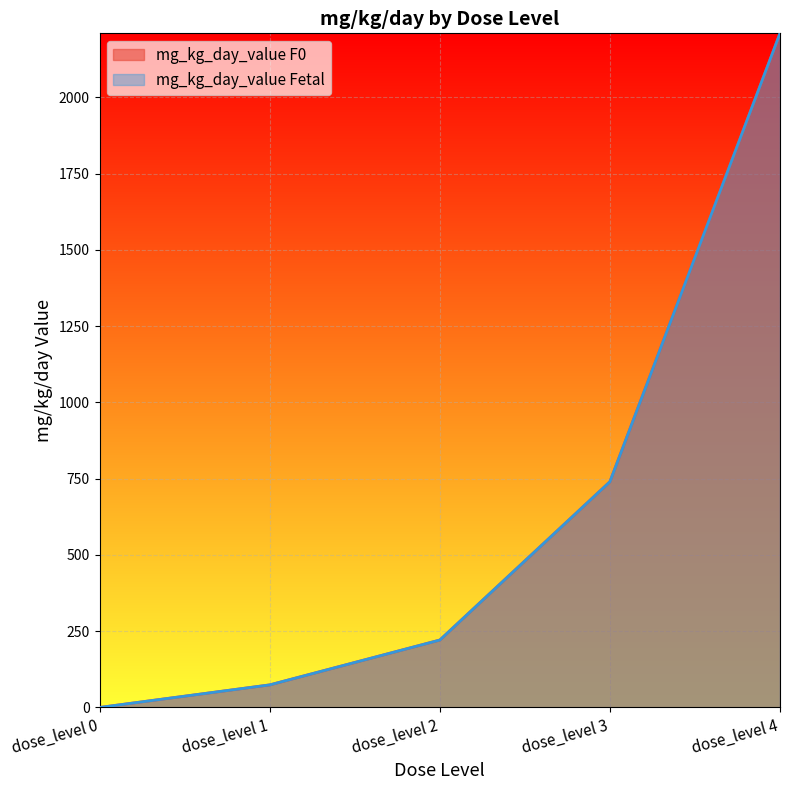

Which category has the highest value across all series?

dose_level 4